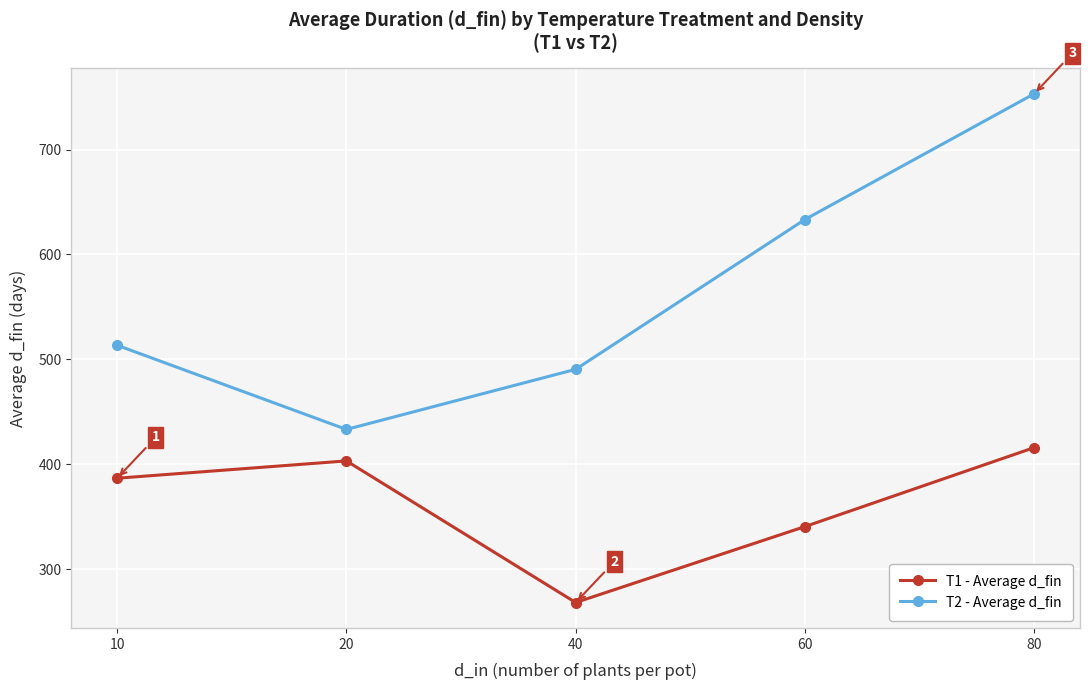

Reading right to left, list all the values displayed in this chart.

T1 - Average d_fin: 80=416.0	60=340.8	40=268.4	20=403.3	10=386.8
T2 - Average d_fin: 80=753.1	60=633.3	40=490.6	20=433.3	10=513.5